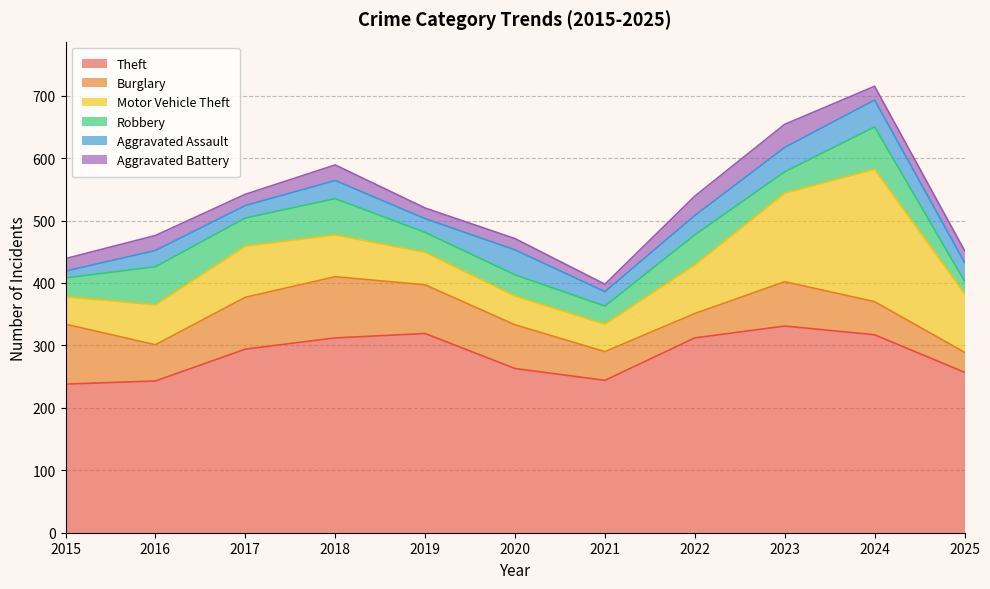

What is the approximate value of Robbery at 2025, to the nearest 10?

20